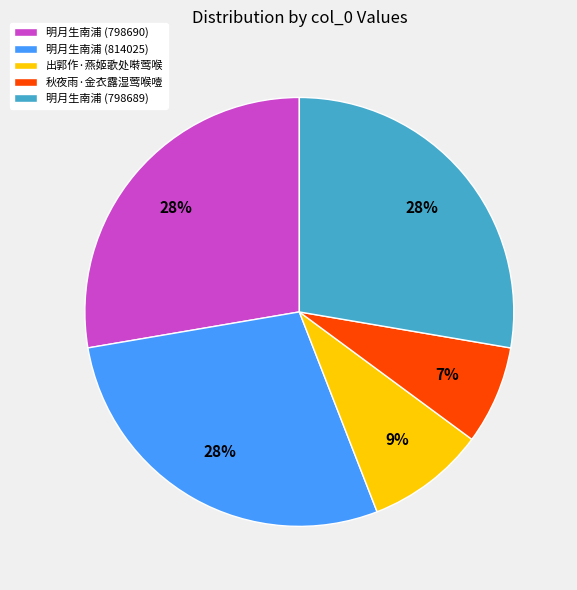

What is the ratio of the value at 出郭作·燕姬歌处啭莺喉 to the value at 明月生南浦 (798689)?

0.3